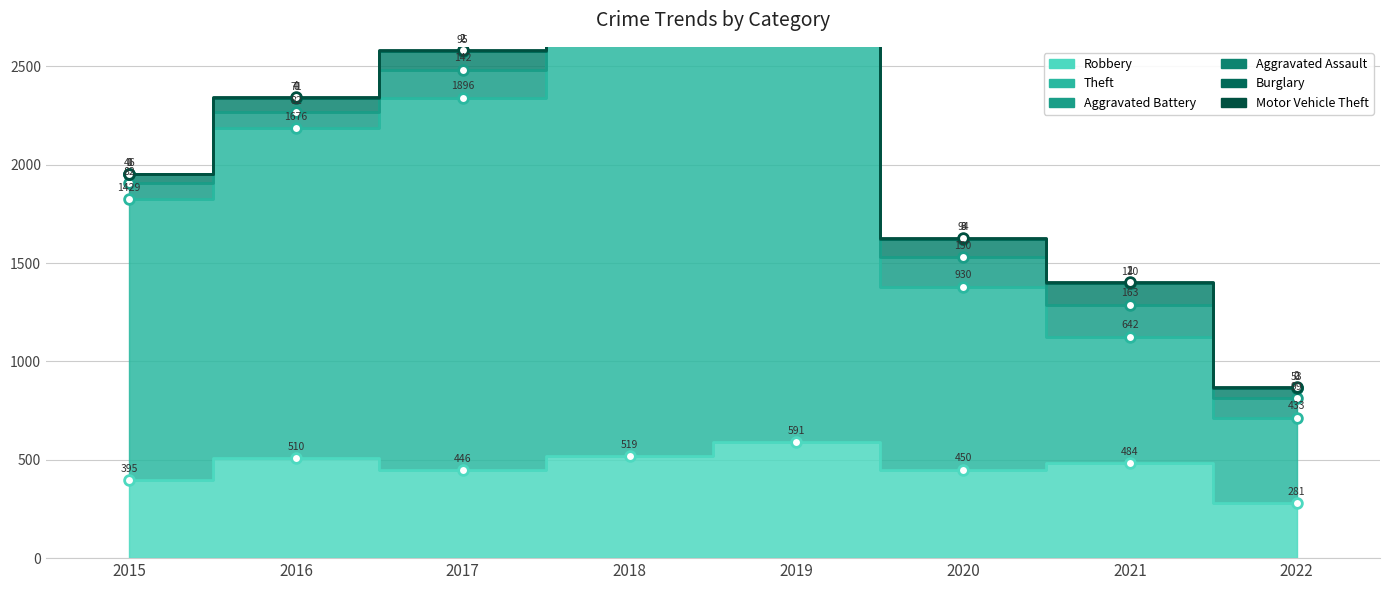

Which series has the largest range (max minus min)?

Theft